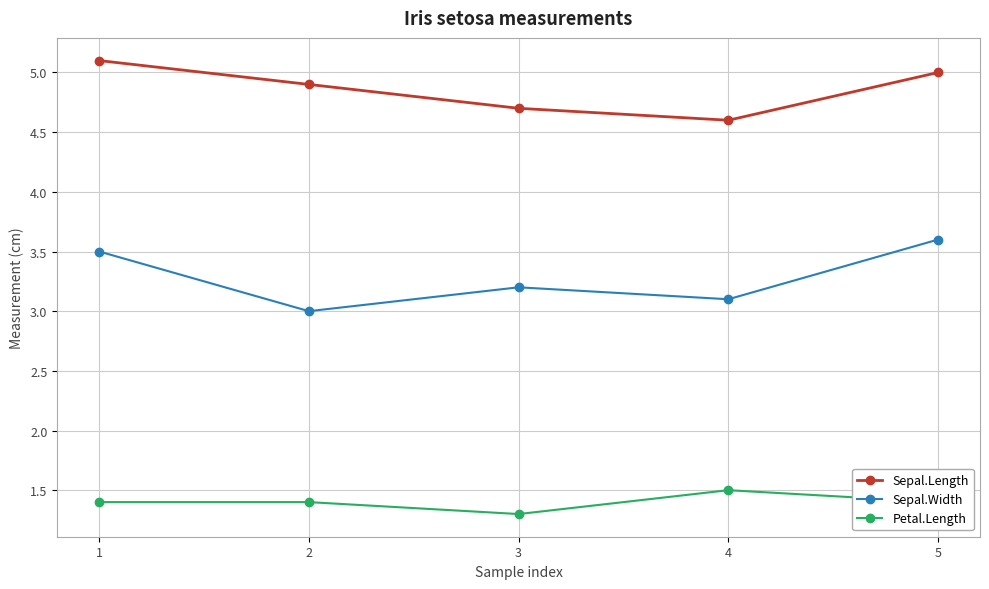

What is the difference between the maximum and minimum values in the Sepal.Length series?

0.5